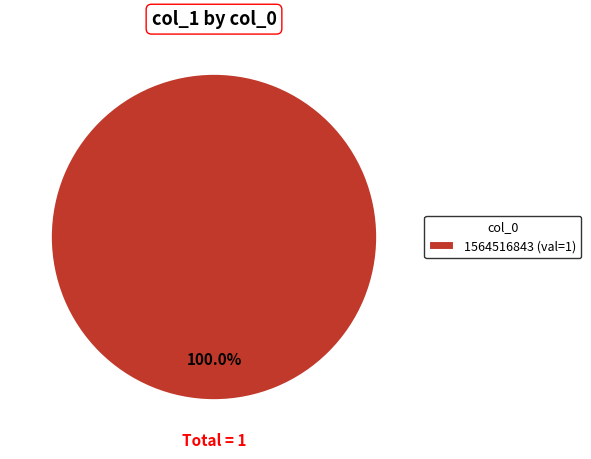

Which category accounts for the majority?

1564516843 (val=1)